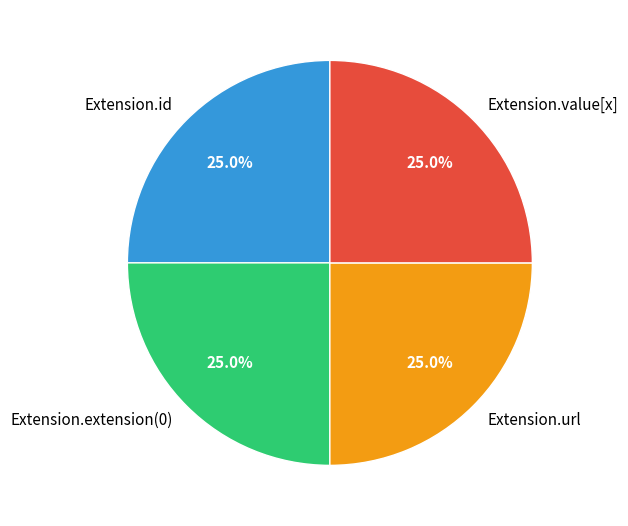

What portion of the pie excludes Extension.url?

75.0%